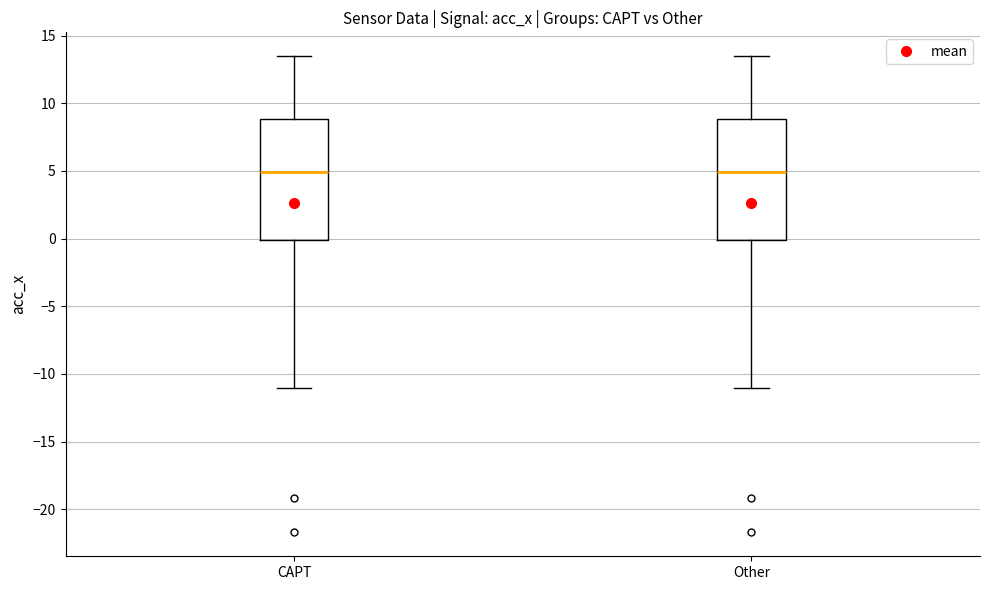

Reading left to right, read every box against the y-axis: the position of its median line, the range the box covers, and the ends of its whiskers. The values are not printed on the chart, so give them approximately, as read against the axis.

CAPT: median 5.0, box 0.0 to 9.0, whiskers -11.0 to 13.5
Other: median 5.0, box 0.0 to 9.0, whiskers -11.0 to 13.5